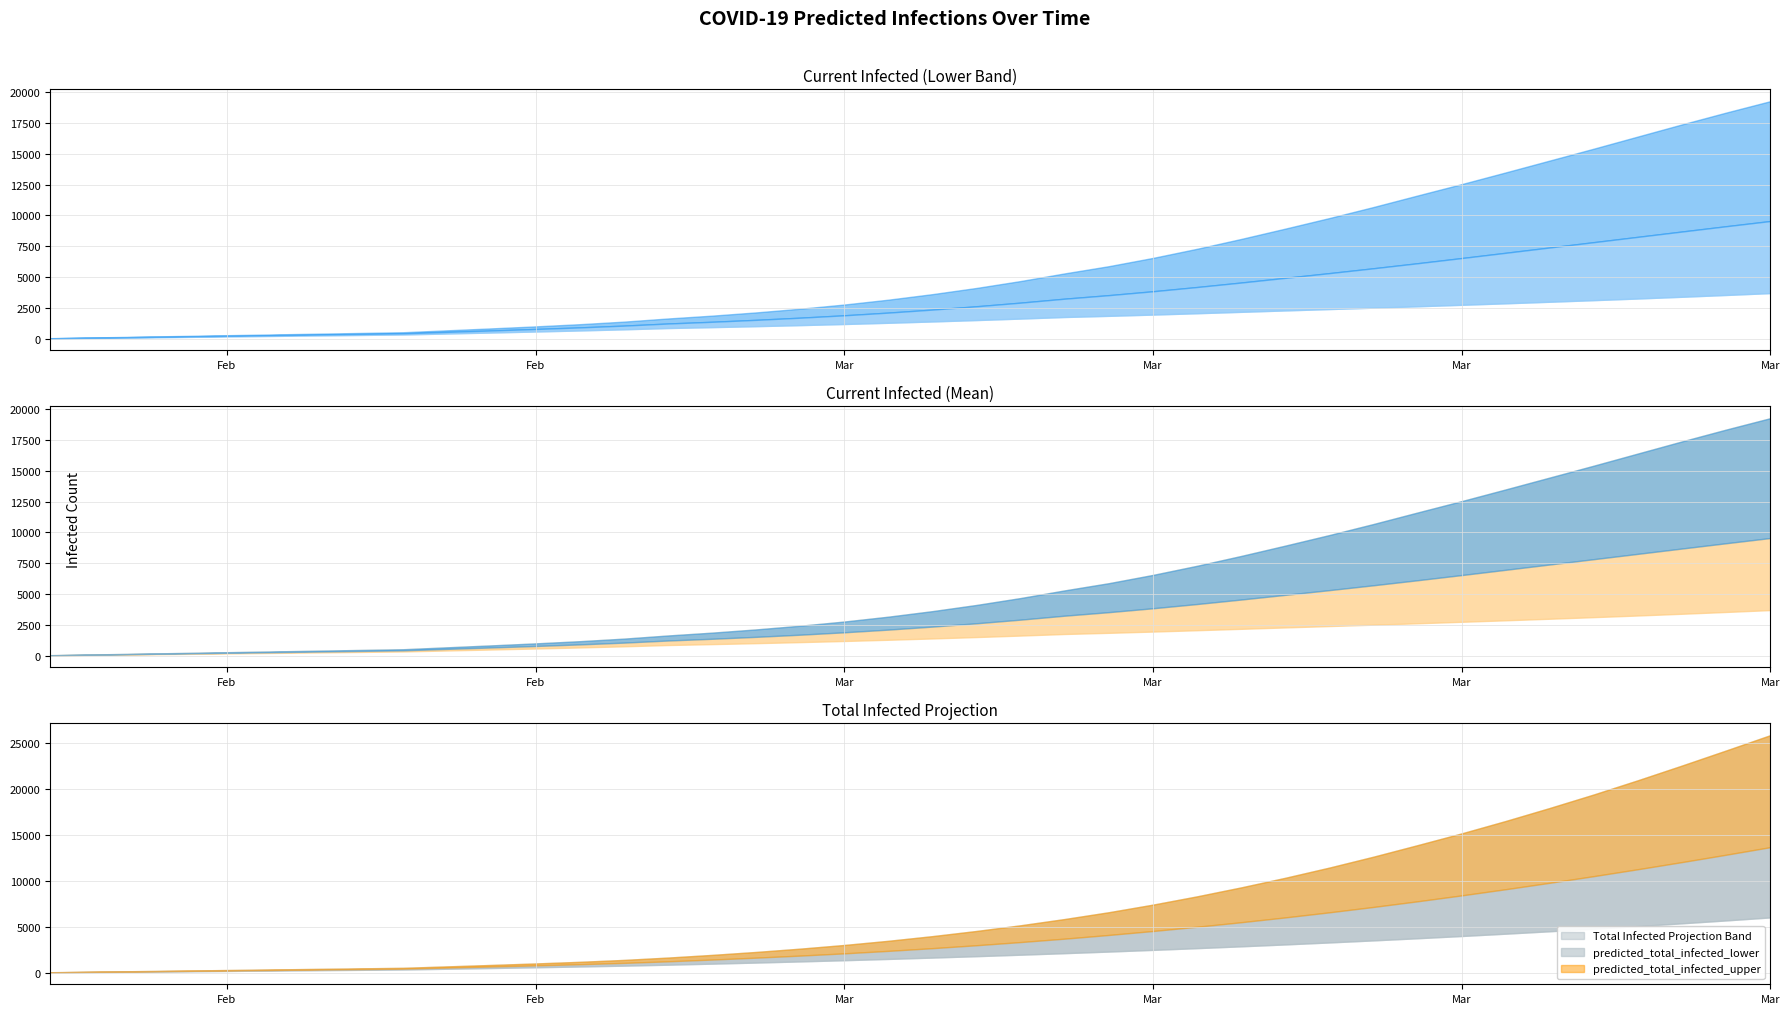

True or false: predicted_current_infected_mean and predicted_current_infected_lower cross at least once.

False